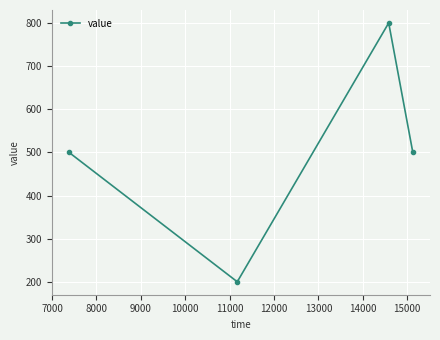

What is the sum of all values?

2000